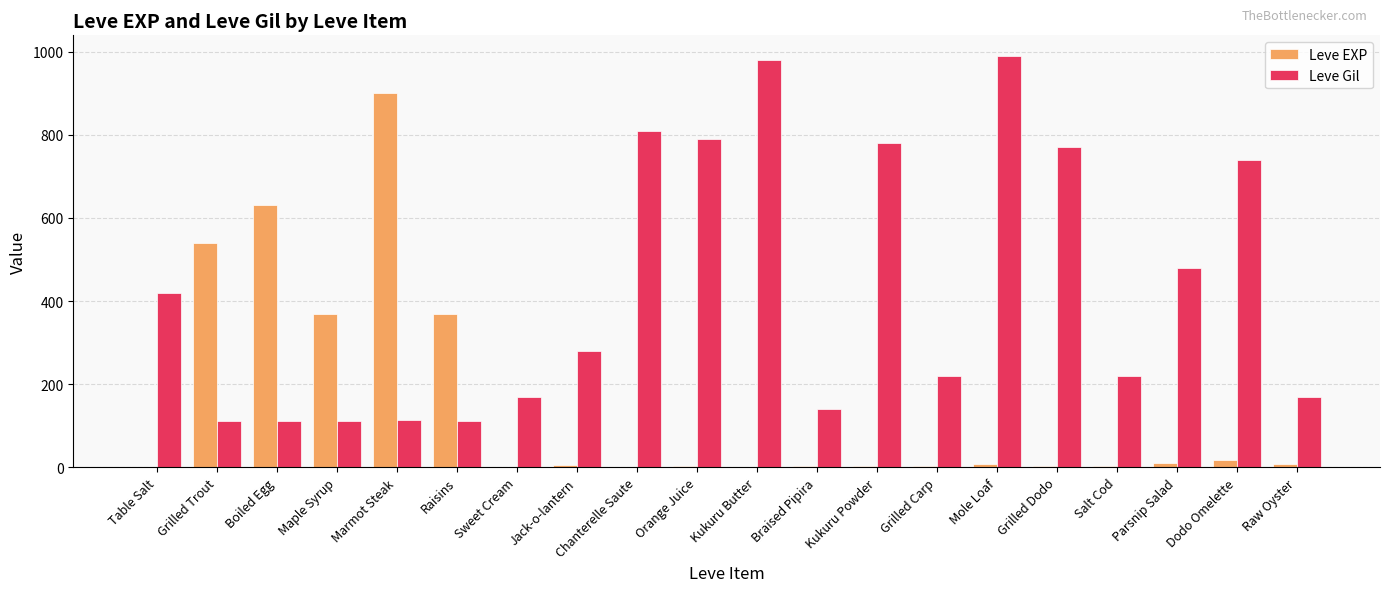

What is the sum of all Leve Gil values?

8521